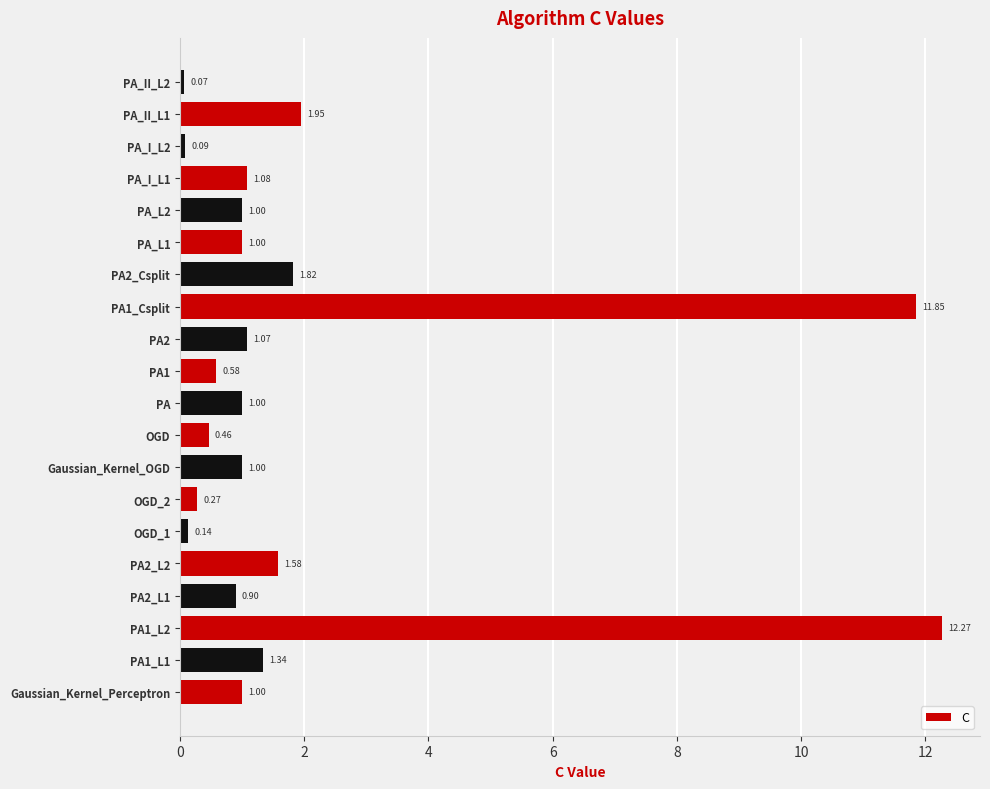

Between OGD_1 and PA_I_L2, which is larger?

OGD_1